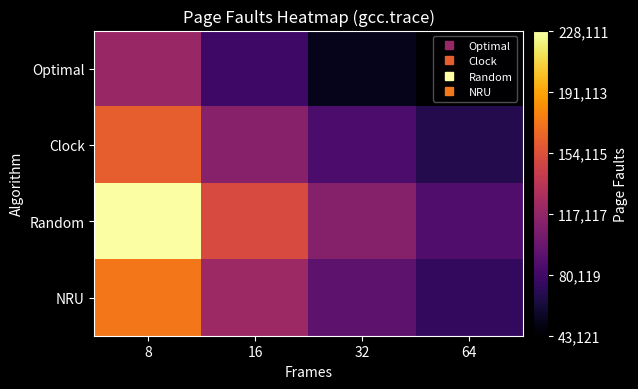

How many distinct data groups are displayed?

4